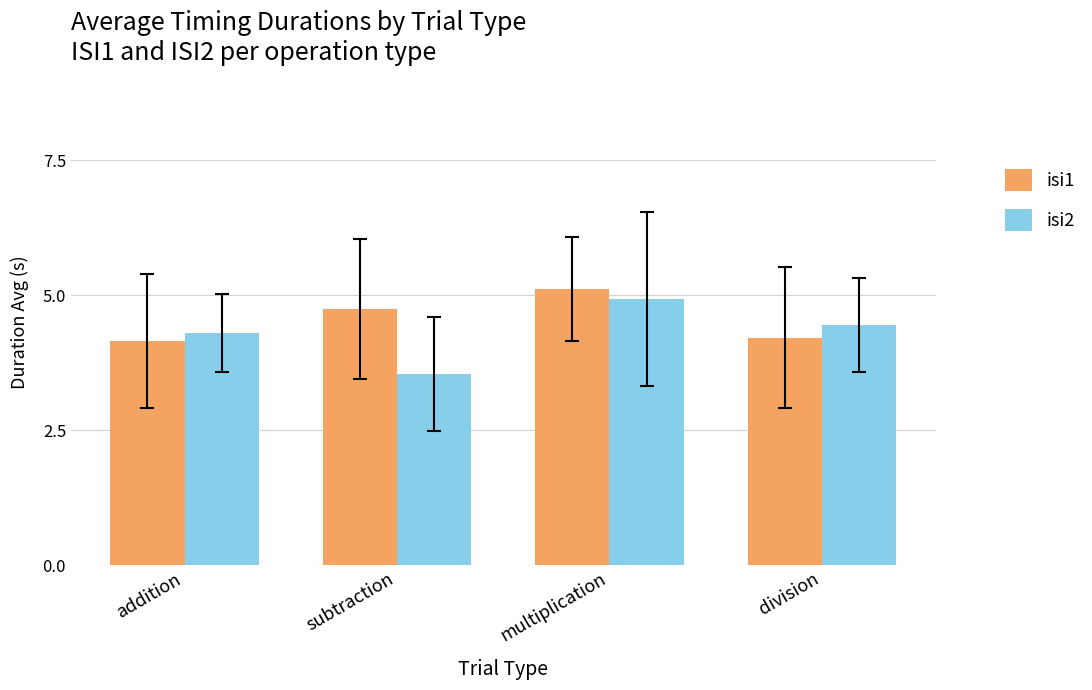

What is the difference between the maximum and minimum values in the isi1 series?

1.0